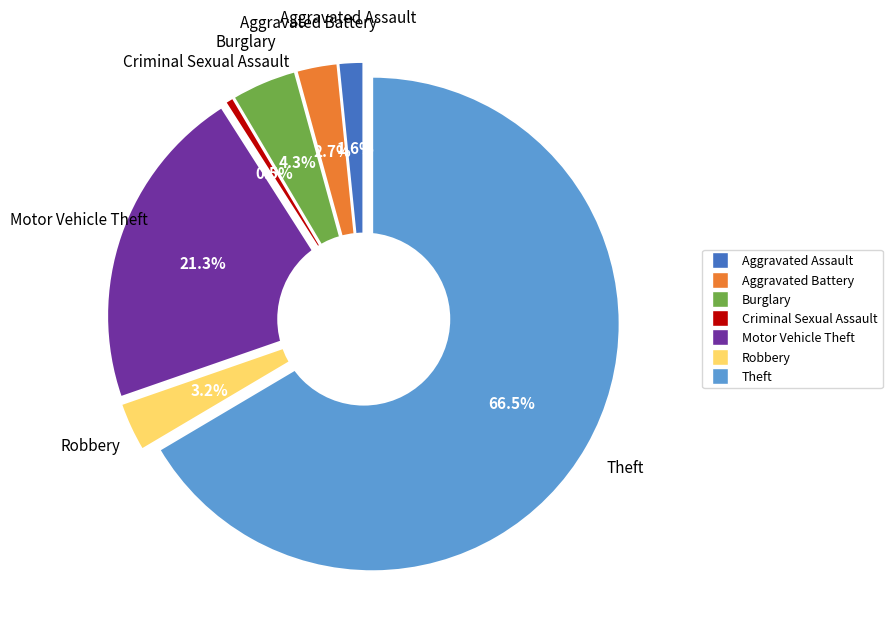

Count the number of slices in the pie.

7